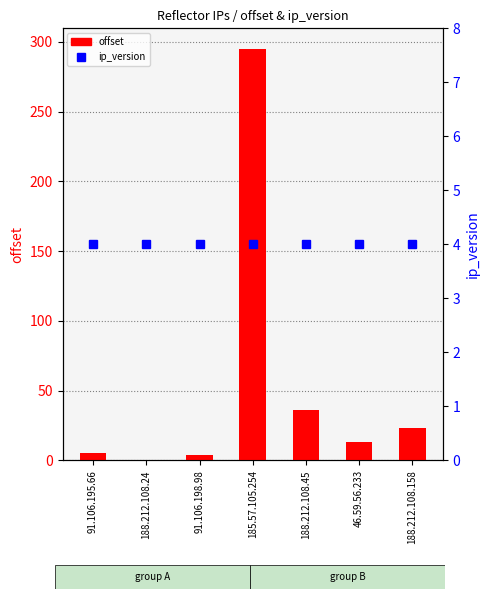

What is the difference between the offset values at 46.59.56.233 and 188.212.108.45?

23